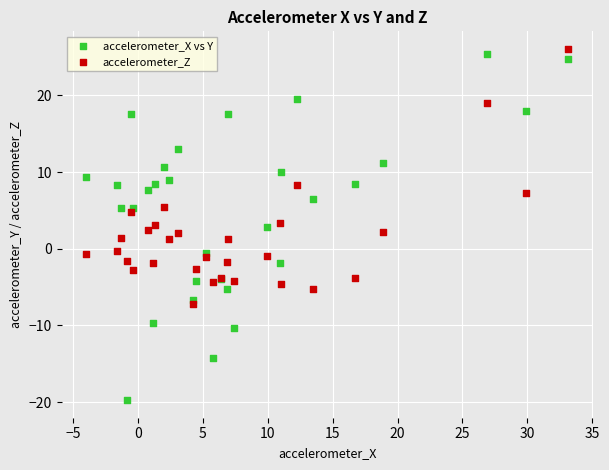

Which series has the largest Y range (max minus min)?

accelerometer_X vs Y